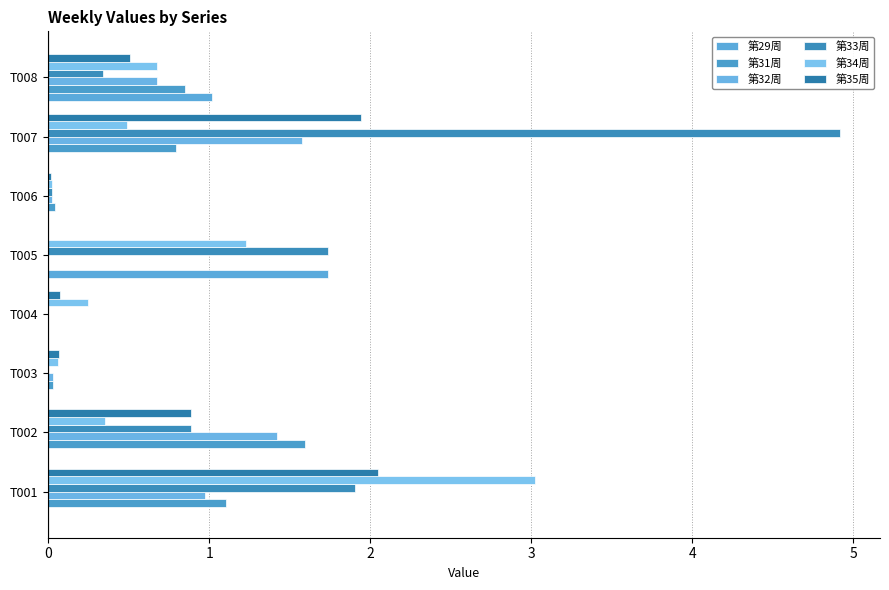

What is the maximum value for 第32周?

1.6